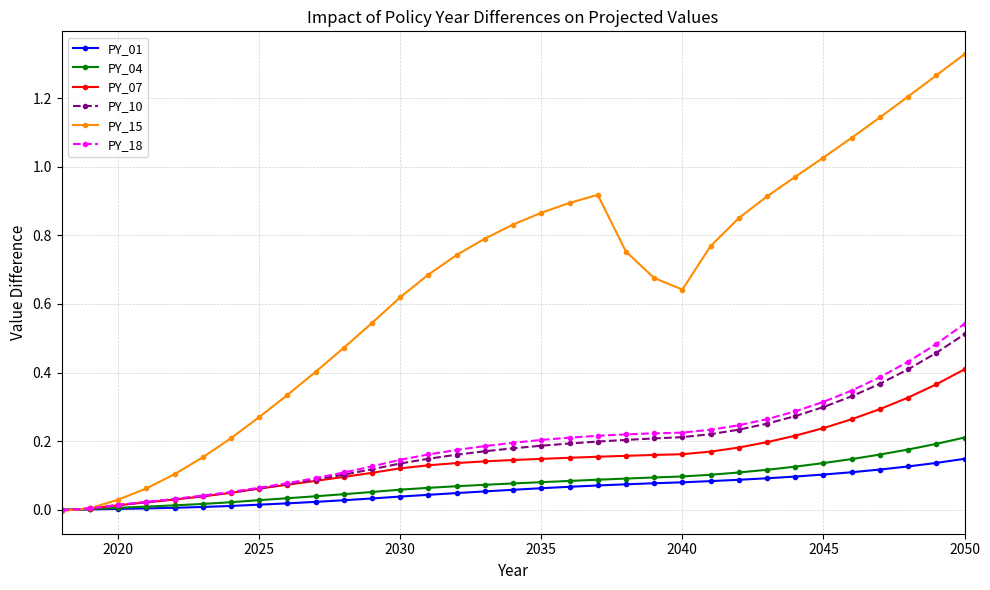

At how many categories does at least one series exceed 1?

6